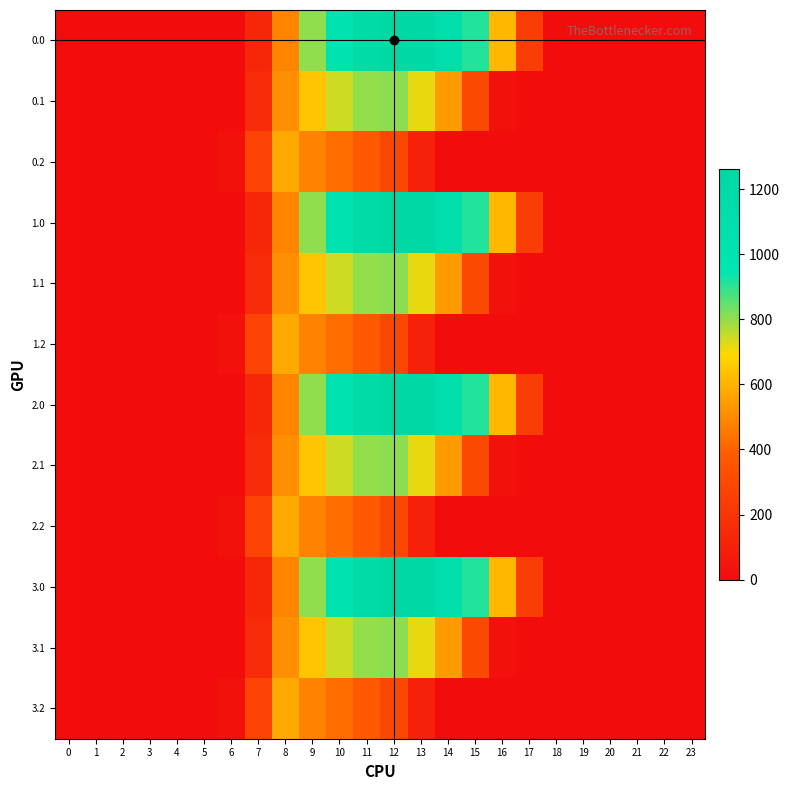

Reading left to right, what are all the values shown in this chart?

0.0: 0=0.0	1=0.0	2=0.0	3=0.0	4=0.0	5=0.0	6=0.0	7=134.3	8=489.3	9=804.0	10=1023.2	11=1185.2	12=1261.6	13=1237.4	14=1128.6	15=911.8	16=613.0	17=243.5	18=0.0	19=0.0	20=0.0	21=0.0	22=0.0	23=0.0
0.1: 0=0.0	1=0.0	2=0.0	3=0.0	4=0.0	5=0.0	6=0.0	7=153.2	8=514.8	9=646.9	10=742.1	11=800.2	12=806.9	13=715.3	14=544.1	15=301.4	16=26.8	17=0.0	18=0.0	19=0.0	20=0.0	21=0.0	22=0.0	23=0.0
0.2: 0=0.0	1=0.0	2=0.0	3=0.0	4=0.0	5=0.0	6=29.3	7=276.9	8=576.6	9=480.7	10=430.5	11=374.4	12=289.5	13=107.8	14=0.0	15=0.0	16=0.0	17=0.0	18=0.0	19=0.0	20=0.0	21=0.0	22=0.0	23=0.0
1.0: 0=0.0	1=0.0	2=0.0	3=0.0	4=0.0	5=0.0	6=0.0	7=134.3	8=489.3	9=804.0	10=1023.2	11=1185.2	12=1261.6	13=1237.4	14=1128.6	15=911.8	16=613.0	17=243.5	18=0.0	19=0.0	20=0.0	21=0.0	22=0.0	23=0.0
1.1: 0=0.0	1=0.0	2=0.0	3=0.0	4=0.0	5=0.0	6=0.0	7=153.2	8=514.8	9=646.9	10=742.1	11=800.2	12=806.9	13=715.3	14=544.1	15=301.4	16=26.8	17=0.0	18=0.0	19=0.0	20=0.0	21=0.0	22=0.0	23=0.0
1.2: 0=0.0	1=0.0	2=0.0	3=0.0	4=0.0	5=0.0	6=29.3	7=276.9	8=576.6	9=480.7	10=430.5	11=374.4	12=289.5	13=107.8	14=0.0	15=0.0	16=0.0	17=0.0	18=0.0	19=0.0	20=0.0	21=0.0	22=0.0	23=0.0
2.0: 0=0.0	1=0.0	2=0.0	3=0.0	4=0.0	5=0.0	6=0.0	7=134.3	8=489.3	9=804.0	10=1023.2	11=1185.2	12=1261.6	13=1237.4	14=1128.6	15=911.8	16=613.0	17=243.5	18=0.0	19=0.0	20=0.0	21=0.0	22=0.0	23=0.0
2.1: 0=0.0	1=0.0	2=0.0	3=0.0	4=0.0	5=0.0	6=0.0	7=153.2	8=514.8	9=646.9	10=742.1	11=800.2	12=806.9	13=715.3	14=544.1	15=301.4	16=26.8	17=0.0	18=0.0	19=0.0	20=0.0	21=0.0	22=0.0	23=0.0
2.2: 0=0.0	1=0.0	2=0.0	3=0.0	4=0.0	5=0.0	6=29.3	7=276.9	8=576.6	9=480.7	10=430.5	11=374.4	12=289.5	13=107.8	14=0.0	15=0.0	16=0.0	17=0.0	18=0.0	19=0.0	20=0.0	21=0.0	22=0.0	23=0.0
3.0: 0=0.0	1=0.0	2=0.0	3=0.0	4=0.0	5=0.0	6=0.0	7=134.3	8=489.3	9=804.0	10=1023.2	11=1185.2	12=1261.6	13=1237.4	14=1128.6	15=911.8	16=613.0	17=243.5	18=0.0	19=0.0	20=0.0	21=0.0	22=0.0	23=0.0
3.1: 0=0.0	1=0.0	2=0.0	3=0.0	4=0.0	5=0.0	6=0.0	7=153.2	8=514.8	9=646.9	10=742.1	11=800.2	12=806.9	13=715.3	14=544.1	15=301.4	16=26.8	17=0.0	18=0.0	19=0.0	20=0.0	21=0.0	22=0.0	23=0.0
3.2: 0=0.0	1=0.0	2=0.0	3=0.0	4=0.0	5=0.0	6=29.3	7=276.9	8=576.6	9=480.7	10=430.5	11=374.4	12=289.5	13=107.8	14=0.0	15=0.0	16=0.0	17=0.0	18=0.0	19=0.0	20=0.0	21=0.0	22=0.0	23=0.0